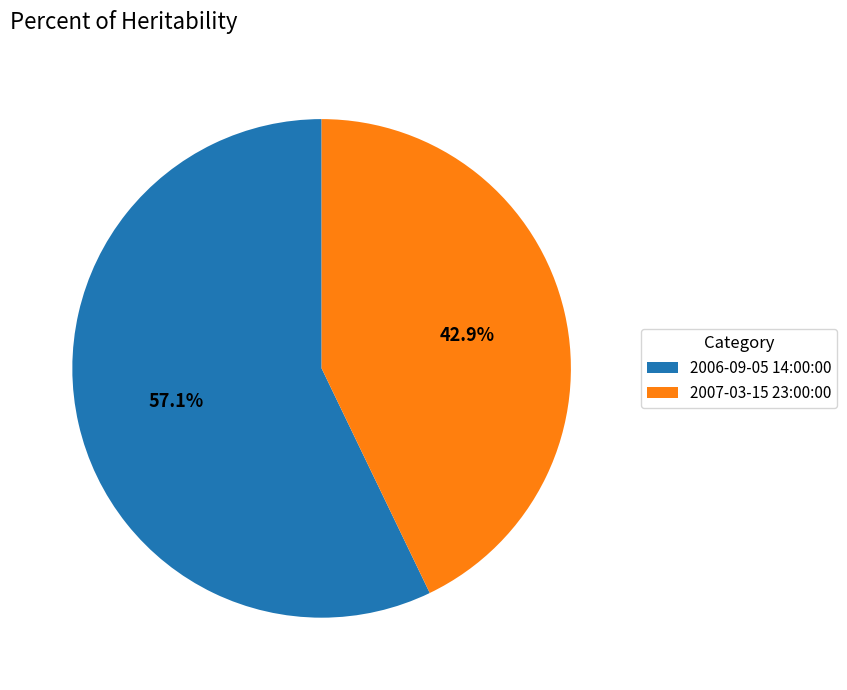

Count the number of slices in the pie.

2